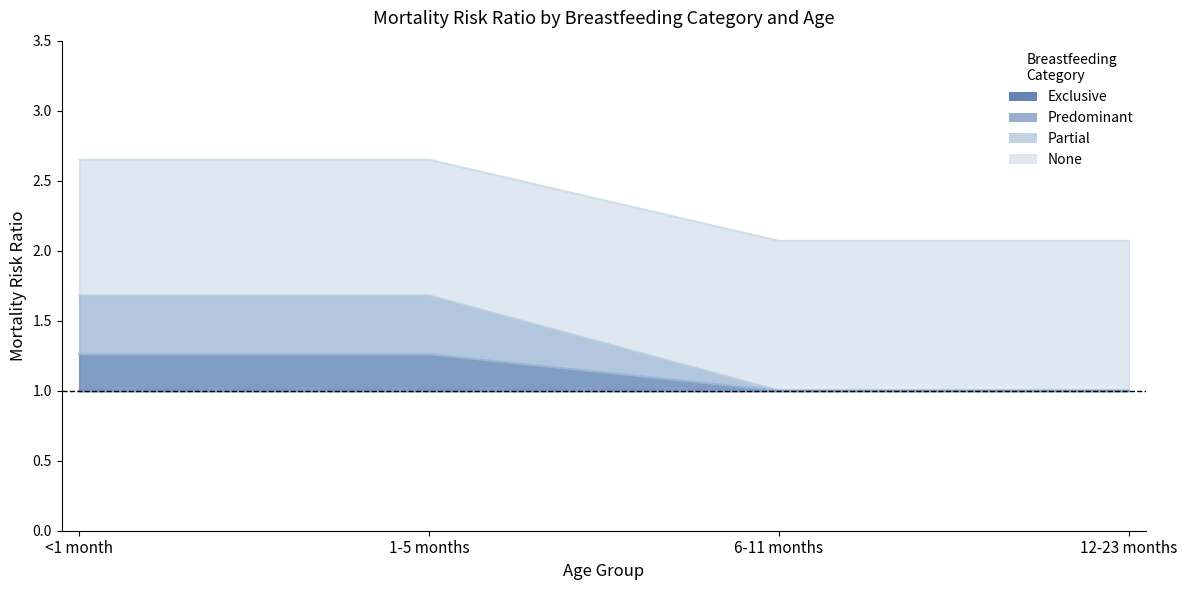

What value does the predominant series have at 6-11 months?

2.1